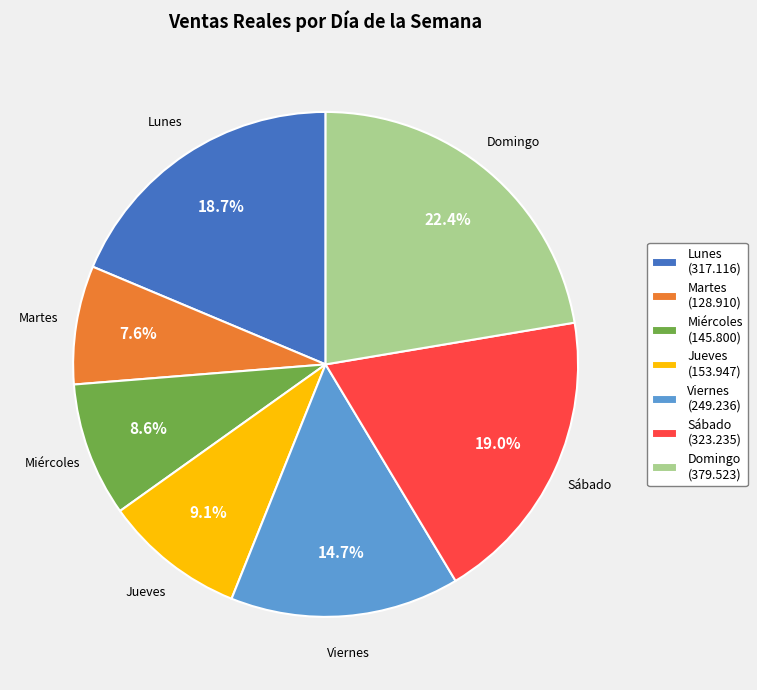

Between Lunes (317.116) and Martes (128.910), which is larger?

Lunes (317.116)